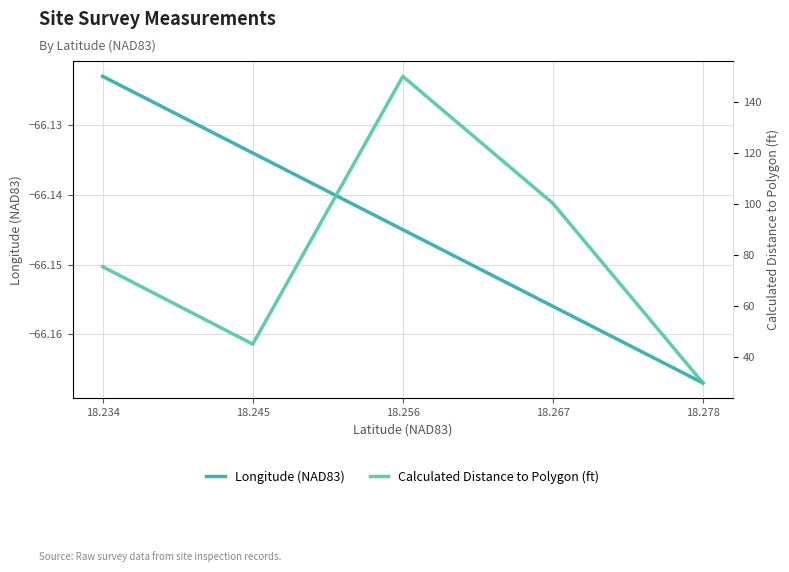

At which category does Calculated Distance to Polygon (ft) reach its first local peak?

18.256